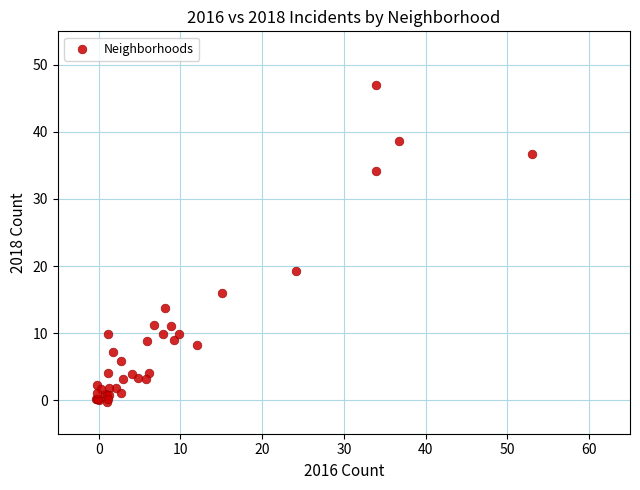

What Y value in the scatter plot is closest to 23?

19.3